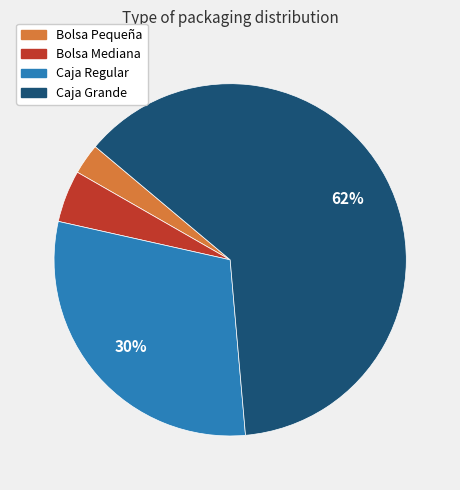

To the nearest percent, what percentage of the pie is Bolsa Pequeña?

3%